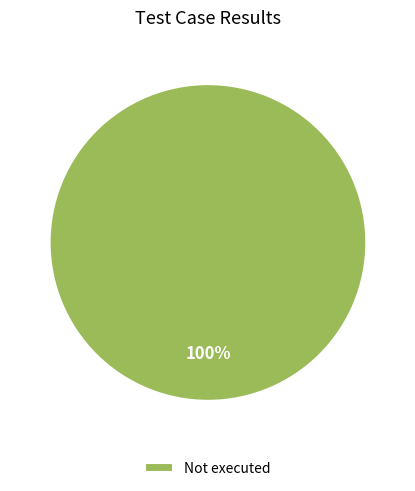

Rank the categories by value from lowest to highest.

Not executed